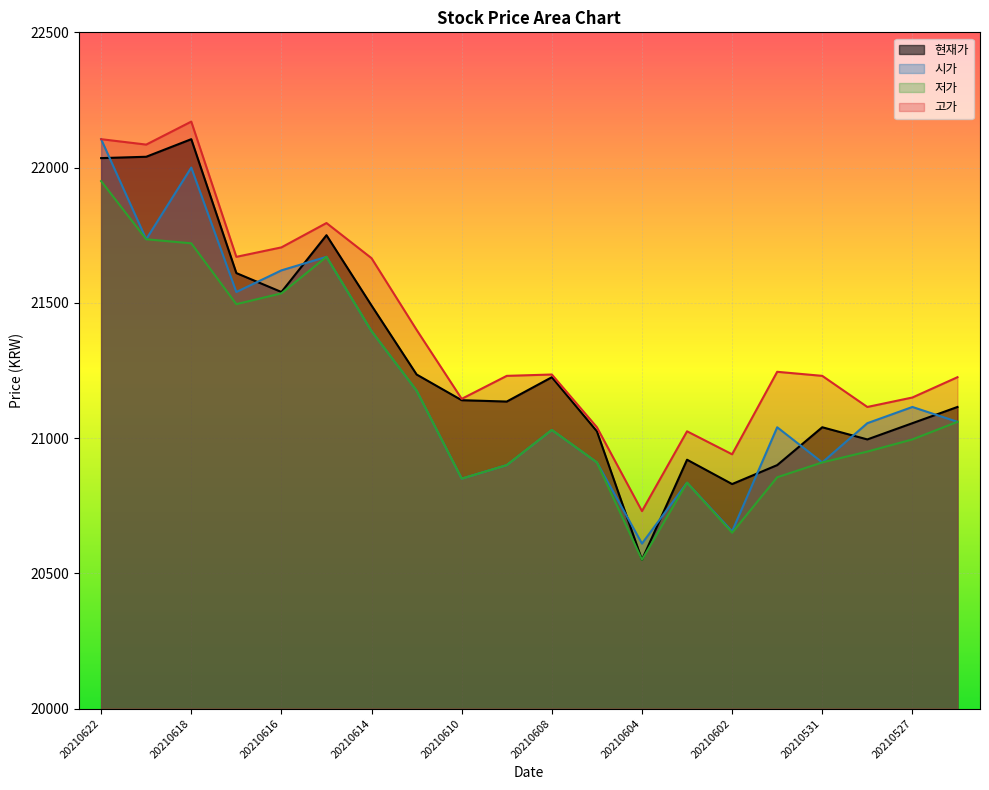

Between 20210526 and 20210528, which is larger?

20210526